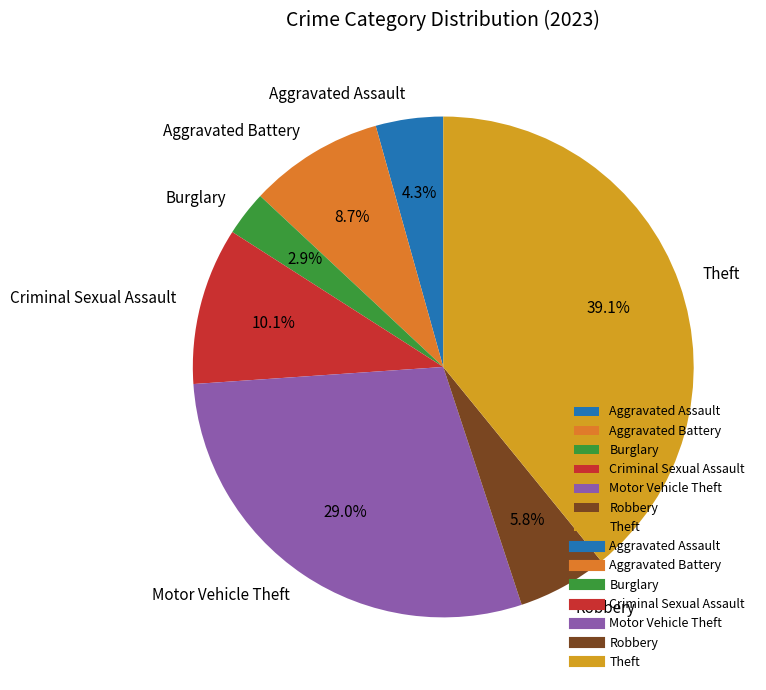

To the nearest percent, what percentage of the pie is Theft?

39%